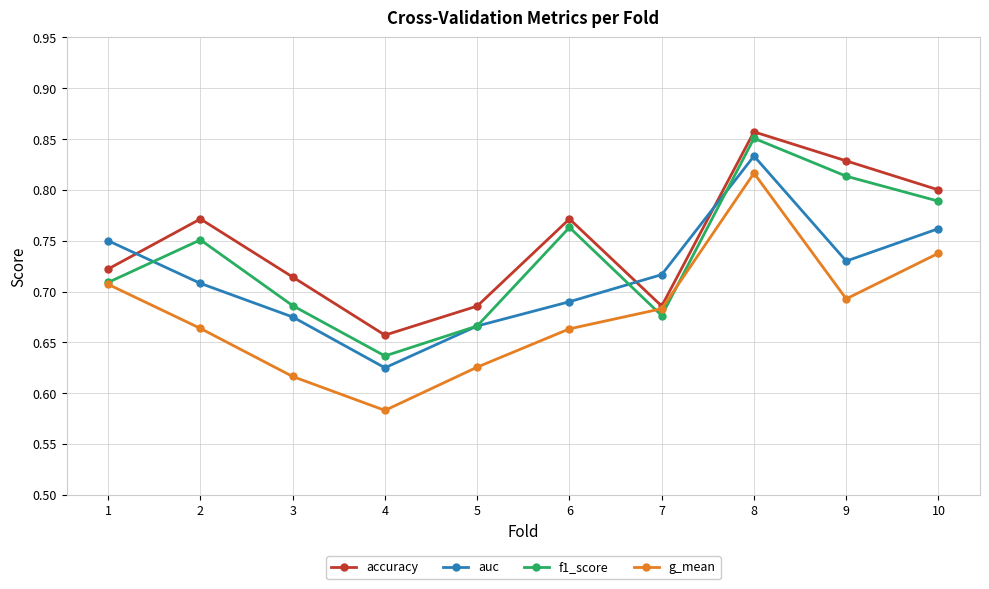

What is the total value across all series at 8?

3.4